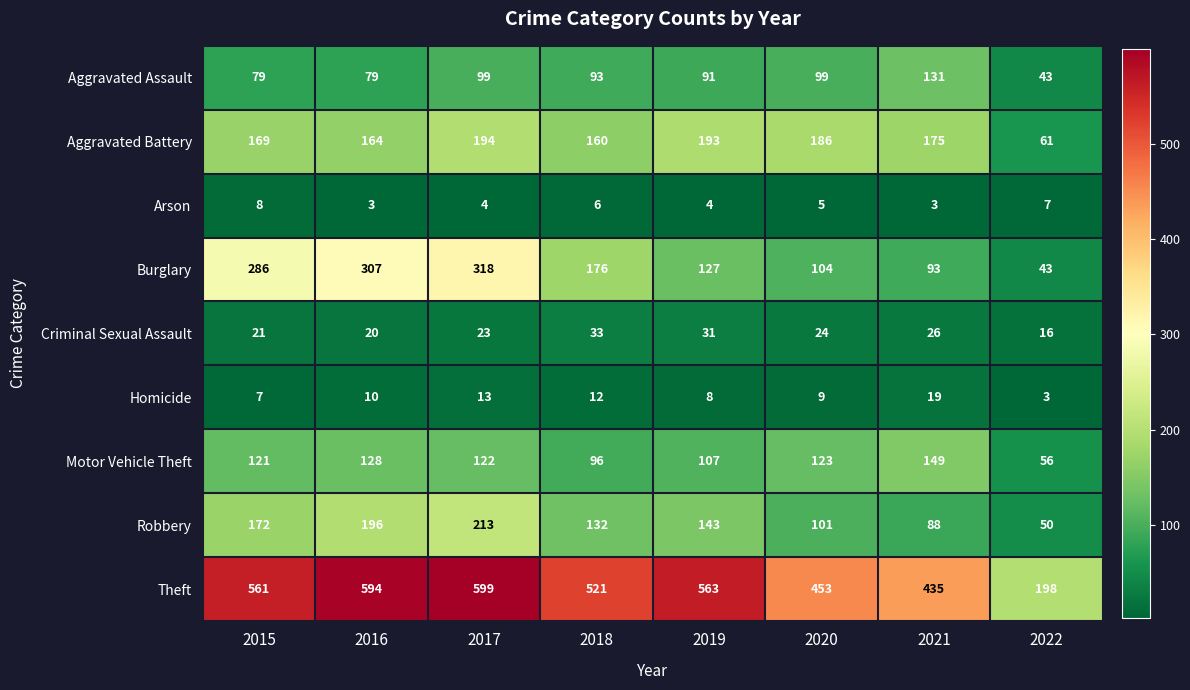

What is the total value across all series at 2019?

1267